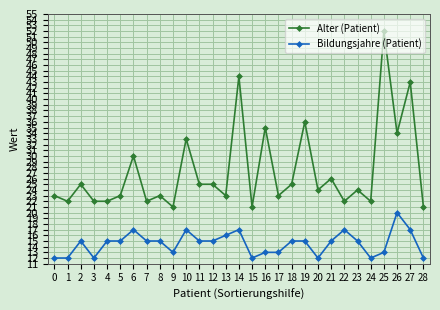

Which series has the largest total across all categories?

Alter (Patient)